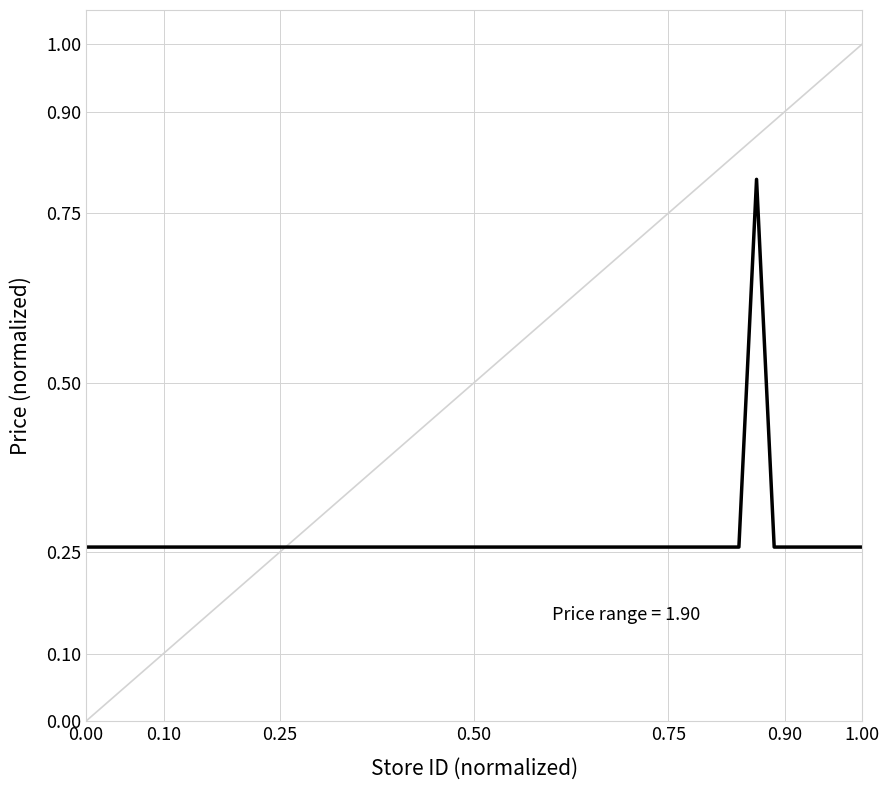

What is the difference between the maximum and minimum values?

0.5